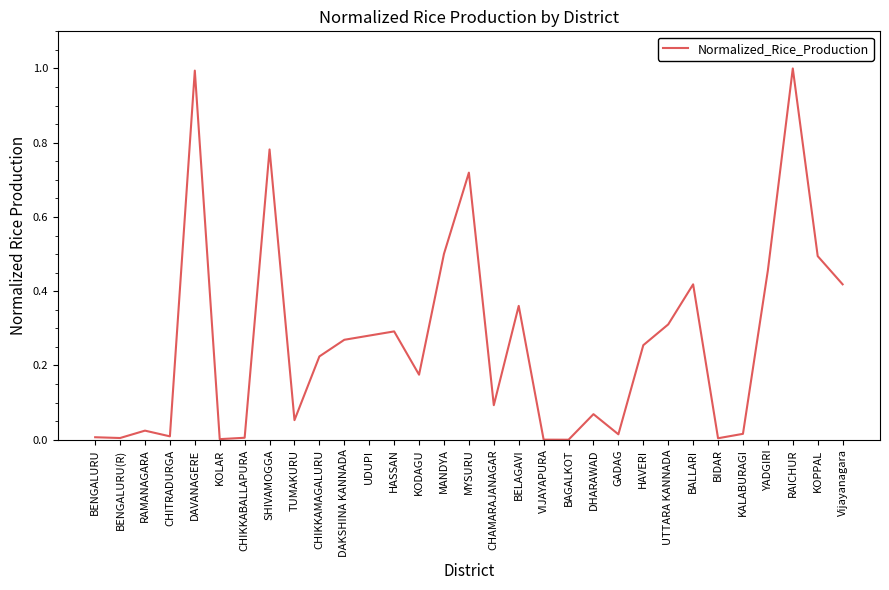

The chart shows a value of 0.3 at UTTARA KANNADA. True or false?

True